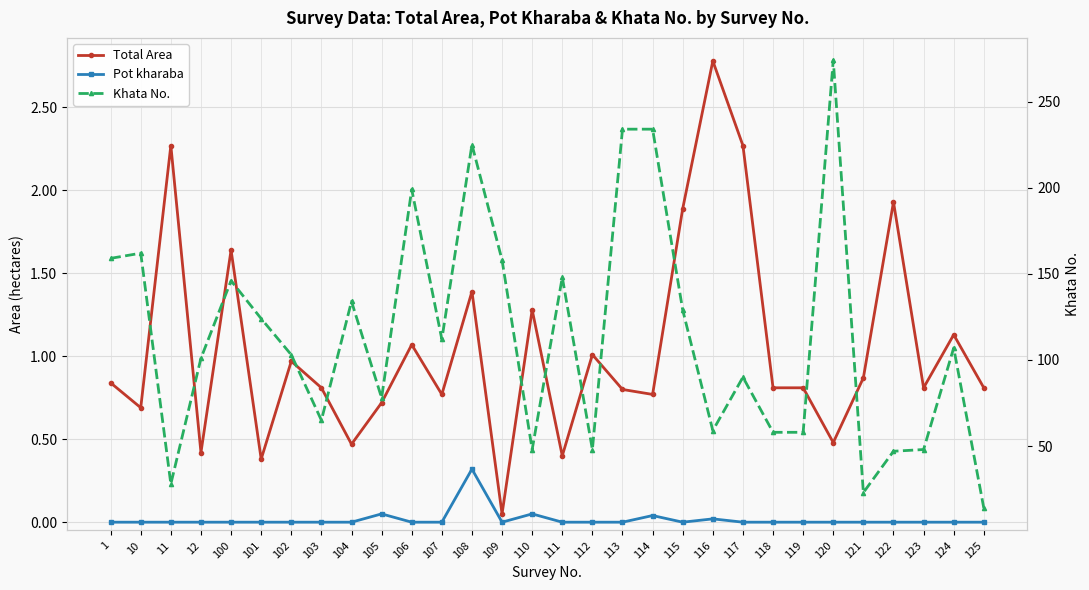

What is the greatest value displayed?

274.0